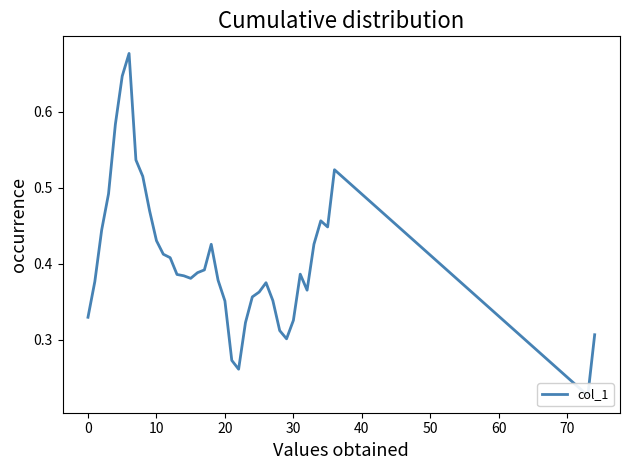

What is the label of the 18th point from the right?

21